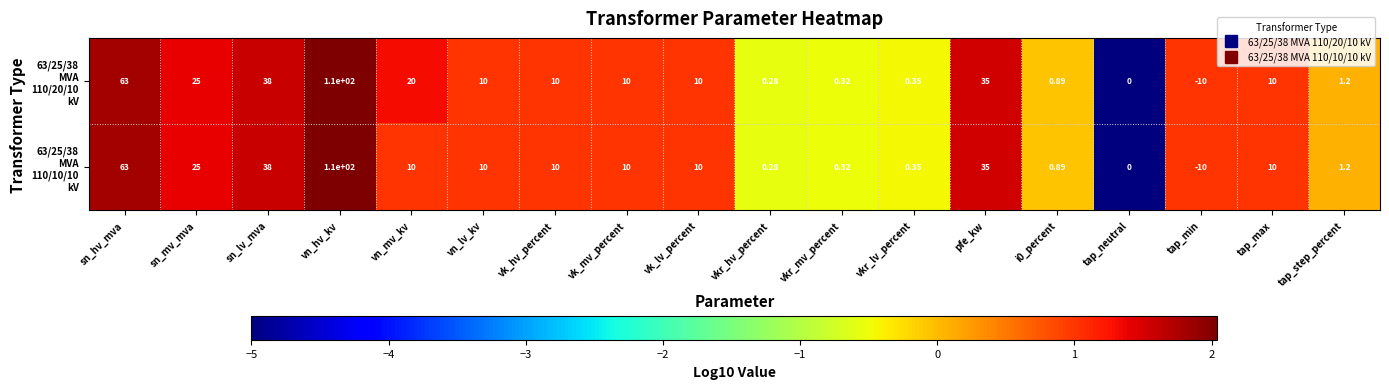

At which category is the sum across all series the highest?

vn_hv_kv